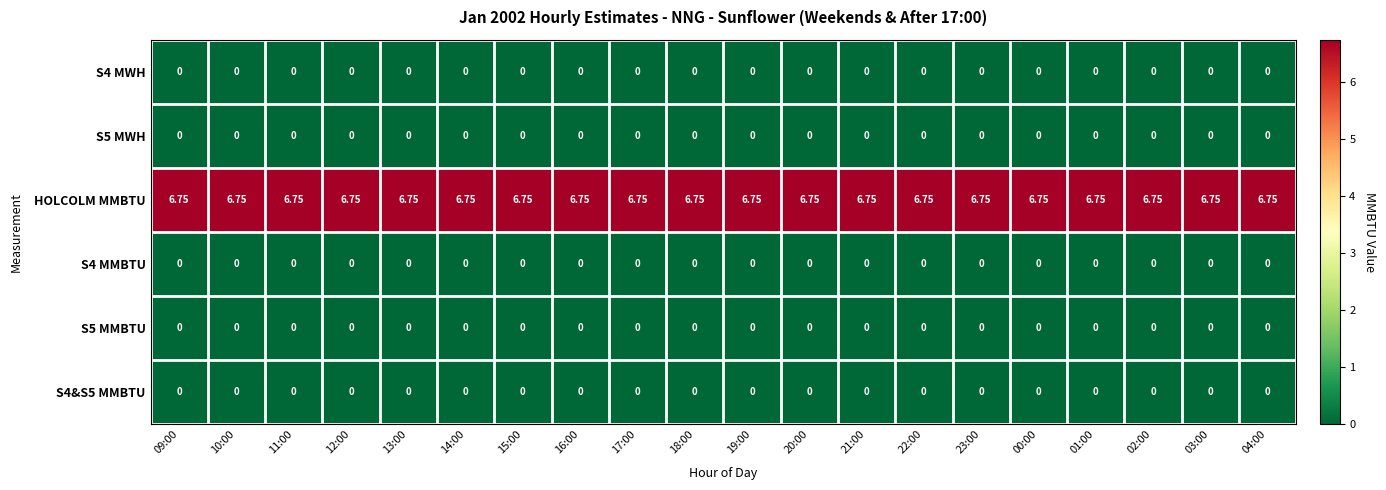

Is the value of S5 MMBTU at 02:00 greater than the value of HOLCOLM MMBTU at 20:00?

No